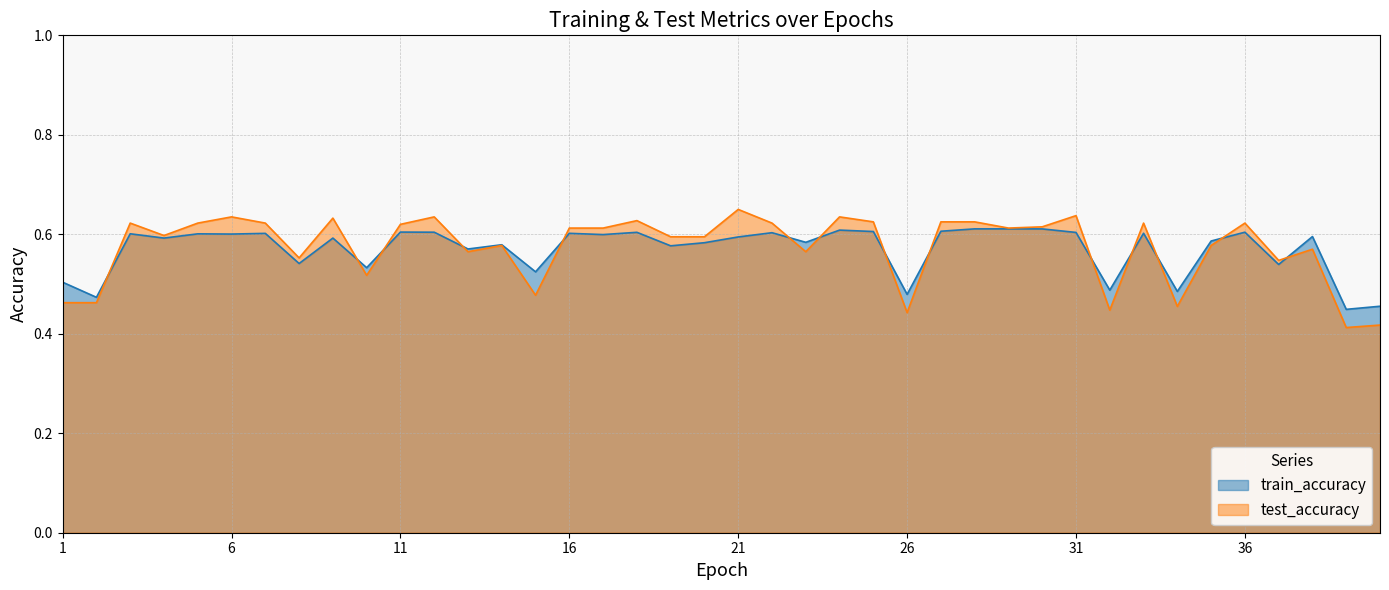

In test_accuracy, how many points are higher than both neighbors (excluding endpoints)?

12